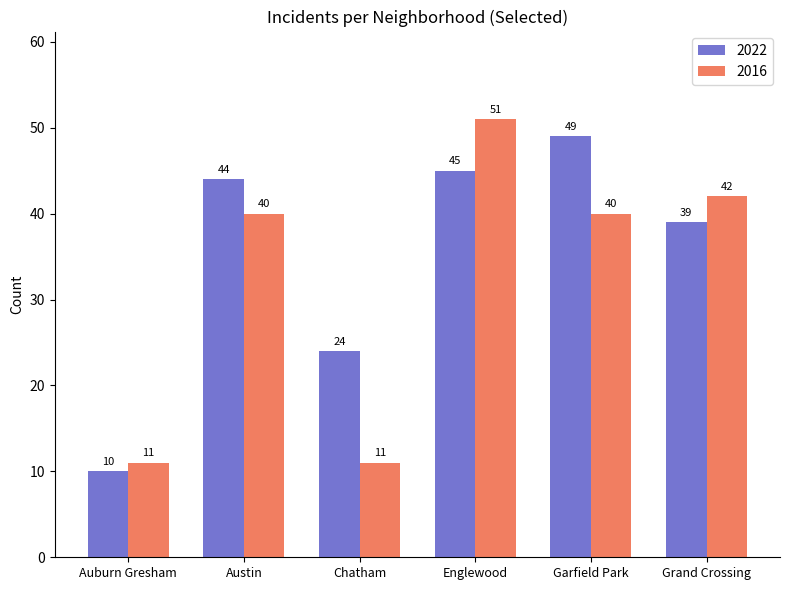

What is the label of the 3rd bar from the right?

Englewood